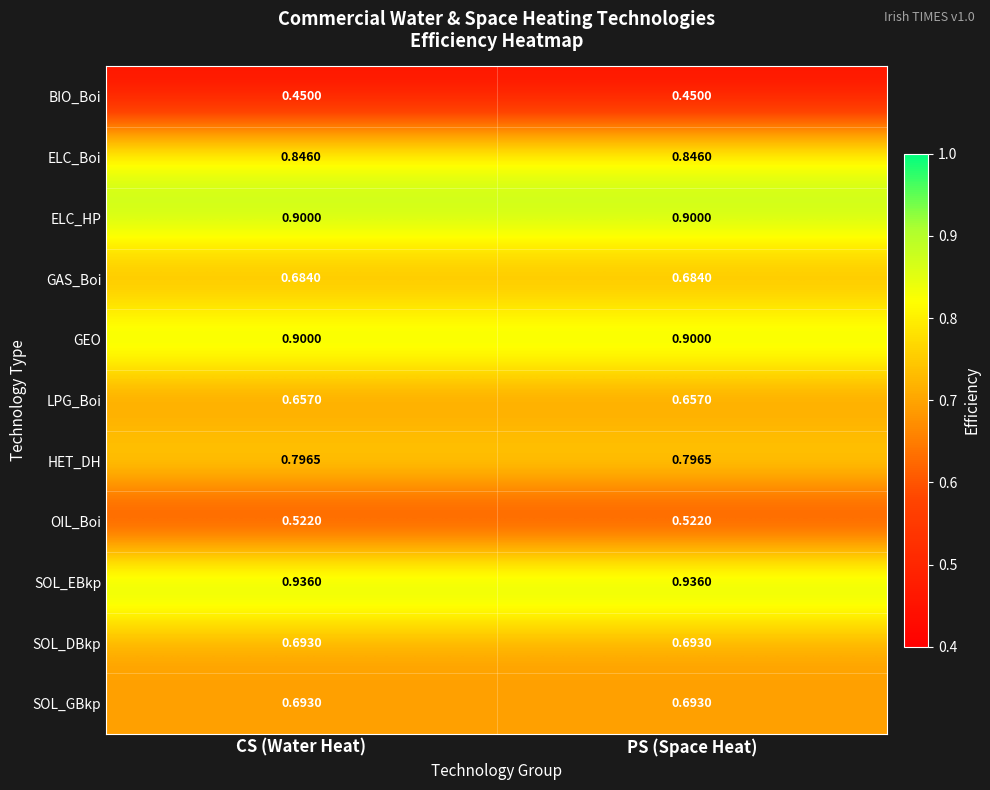

Which series has the largest total across all categories?

SOL_EBkp